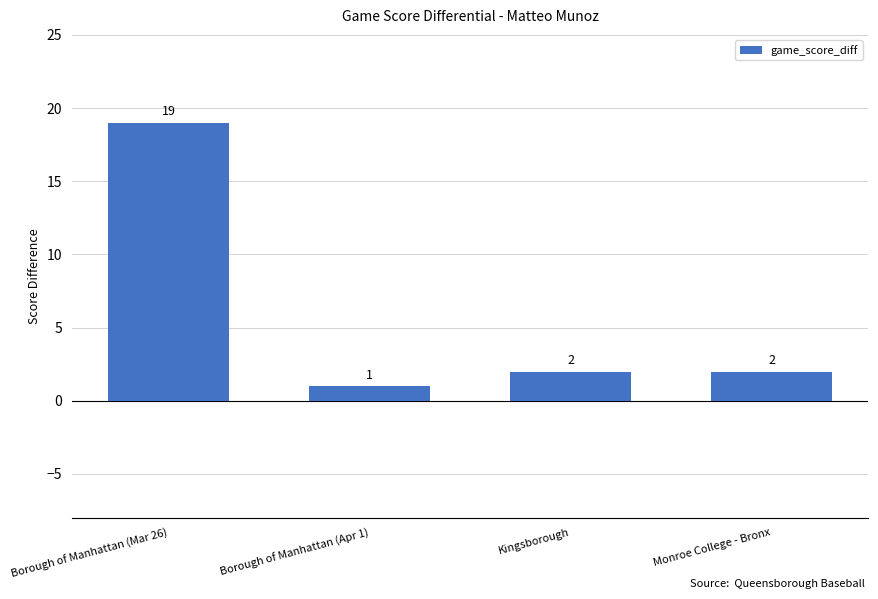

How many values are below 2?

1